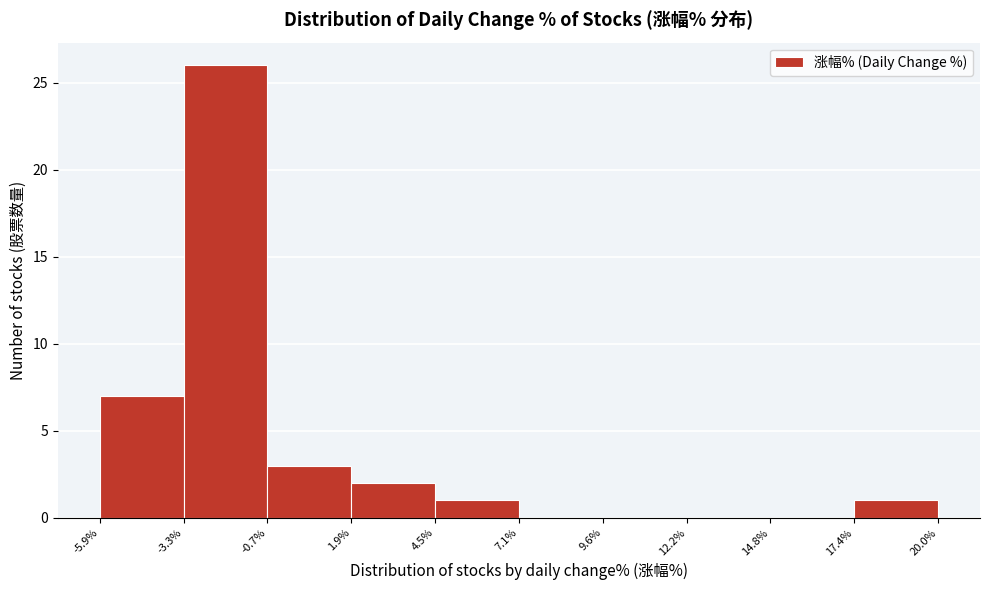

Reading left to right, transcribe this chart: for each bar, give the range it covers on the x-axis and its height. The values are not printed on the chart, so give them approximately, as read against the axis.

-5.9% to -3.3%: 7
-3.3% to -0.7%: 26
-0.7% to 1.9%: 3
1.9% to 4.5%: 2
4.5% to 7.1%: 1
7.1% to 9.6%: 0
9.6% to 12.2%: 0
12.2% to 14.8%: 0
14.8% to 17.4%: 0
17.4% to 20.0%: 1